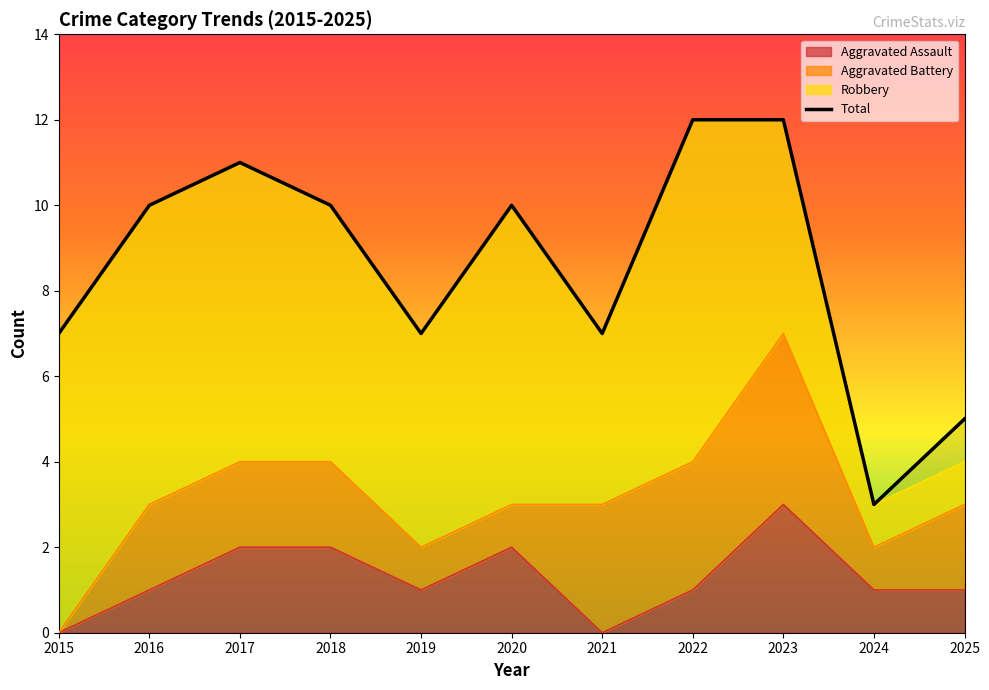

Reading right to left, list all the values displayed in this chart.

5	3	12	12	7	10	7	10	11	10	7